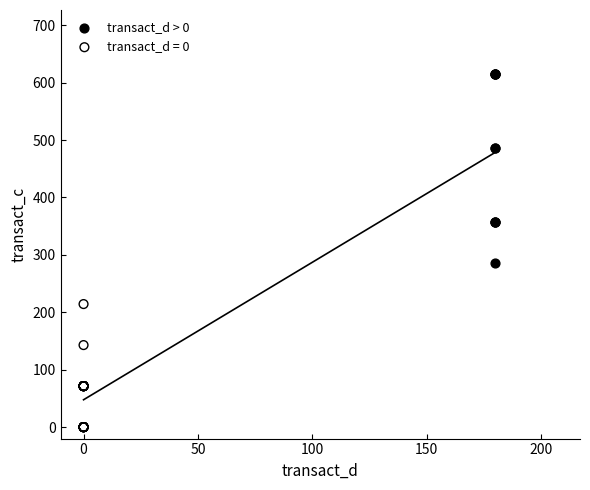

Which series has the largest Y range (max minus min)?

transact_d > 0